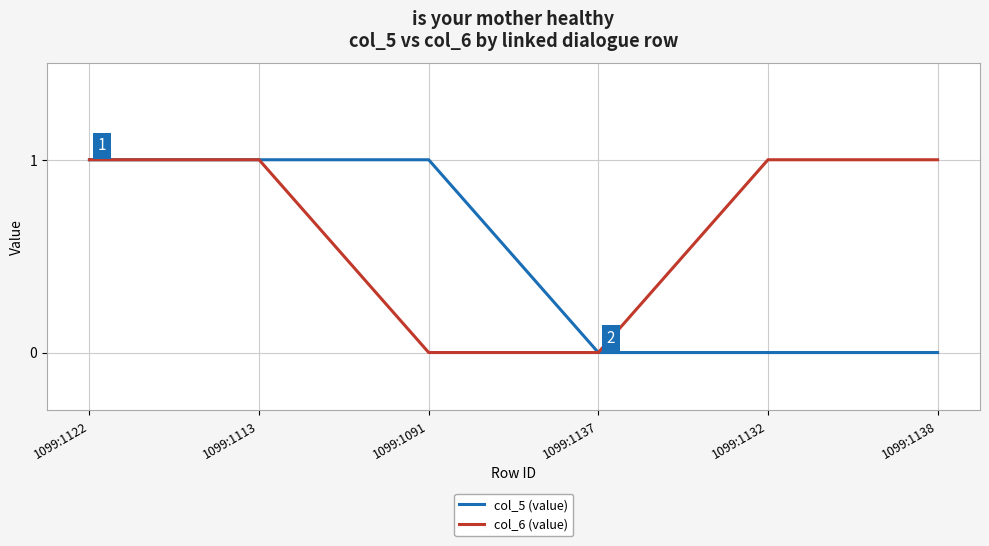

Between 1099:1122 and 1099:1132, which series saw the biggest shift?

col_5 (value)